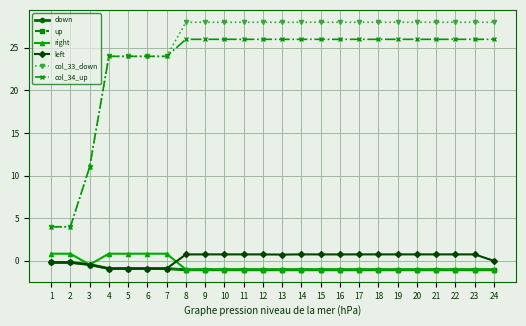

Which series has the largest range (max minus min)?

col_33_down